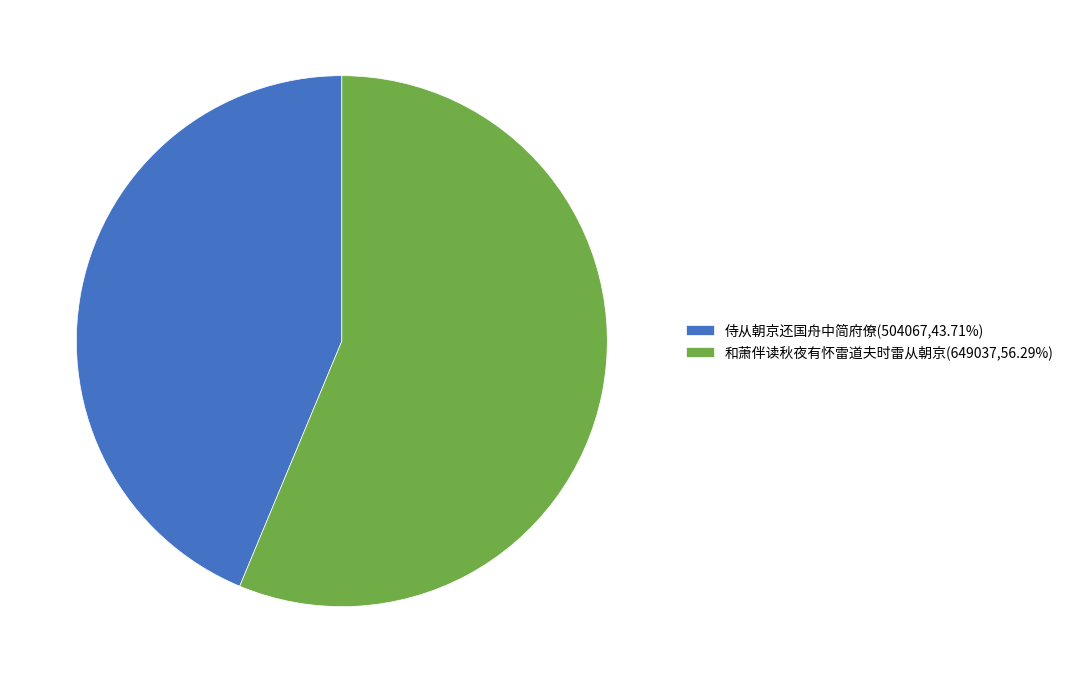

True or false: 侍从朝京还国舟中简府僚 accounts for 52% of the total.

False